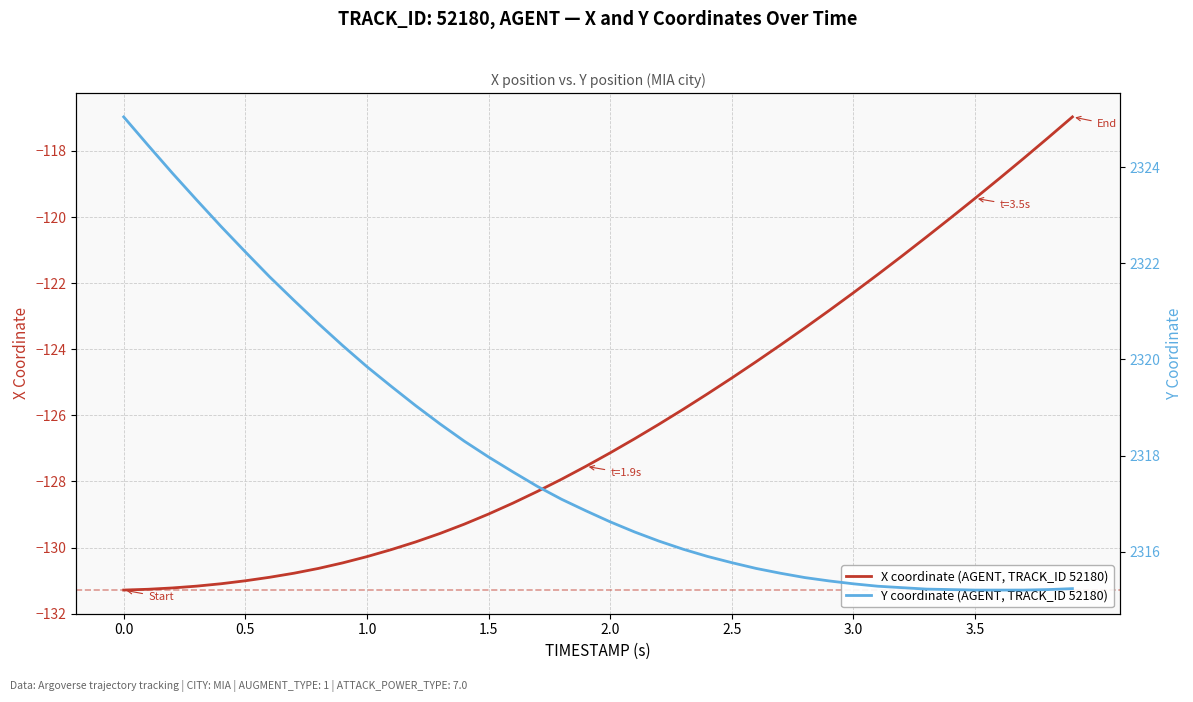

Is the value of Y coordinate (AGENT, TRACK_ID 52180) at 1.5 greater than the value of X coordinate (AGENT, TRACK_ID 52180) at 9?

Yes